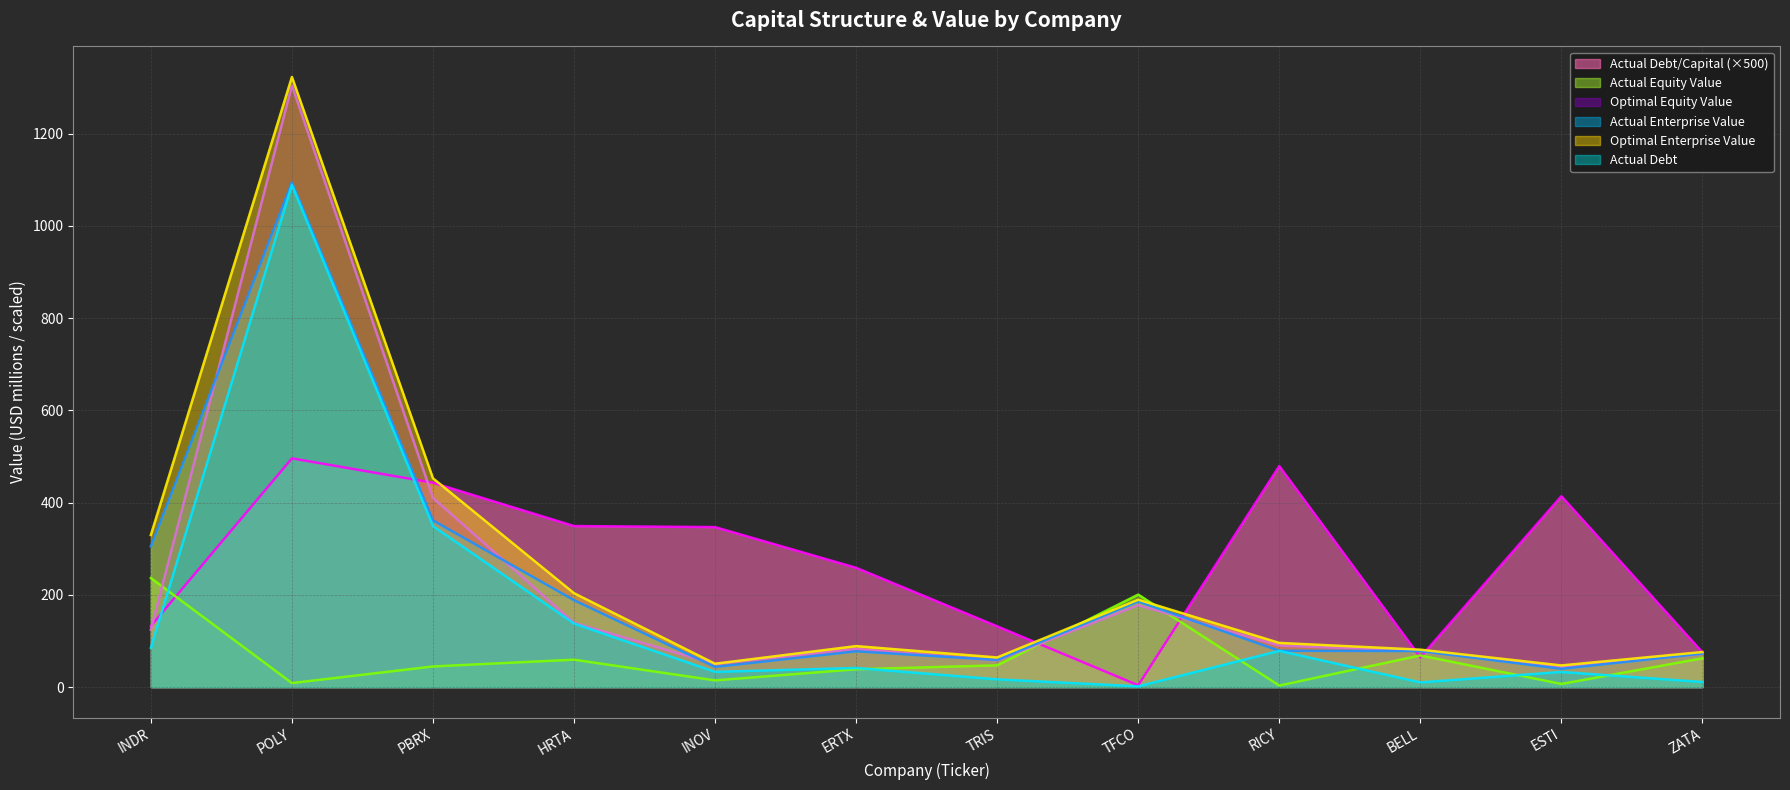

Does the chart display data point markers on the line(s)?

No